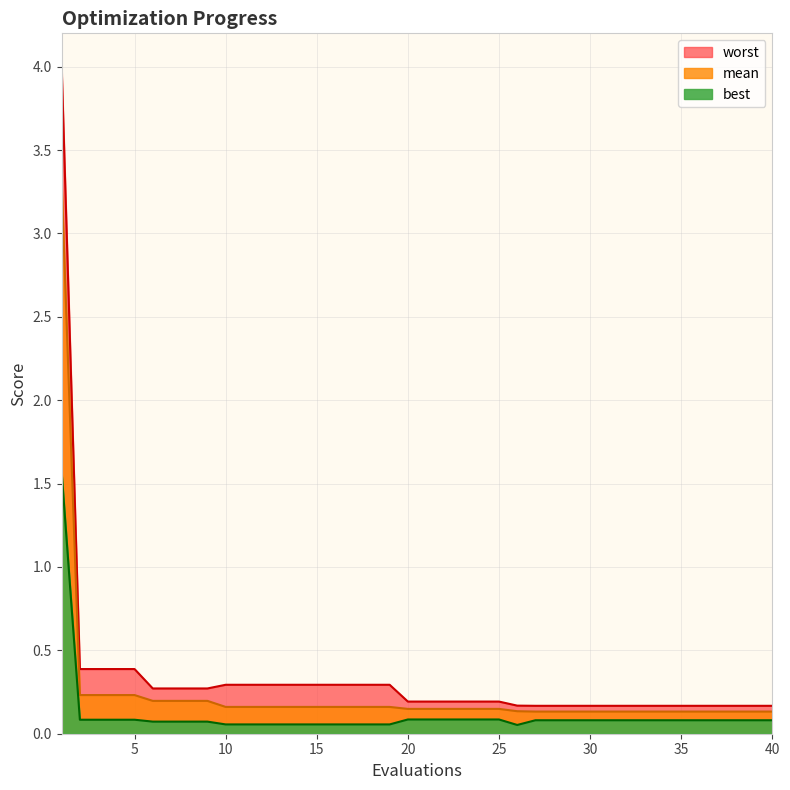

True or false: worst and best cross at least once.

False